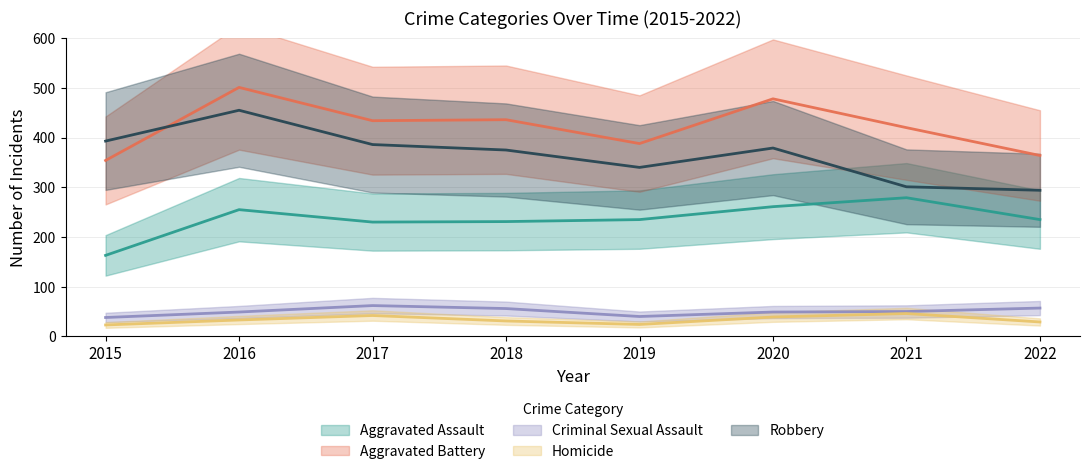

Between 2019 and 2022, which is larger?

2019